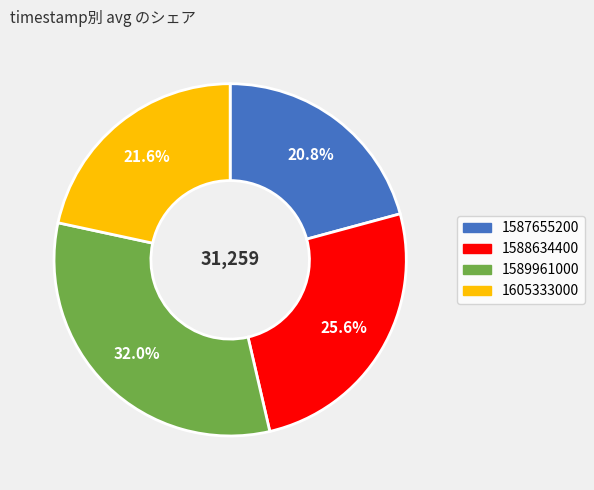

The 1589961000 slice represents 37% of the pie. True or false?

False